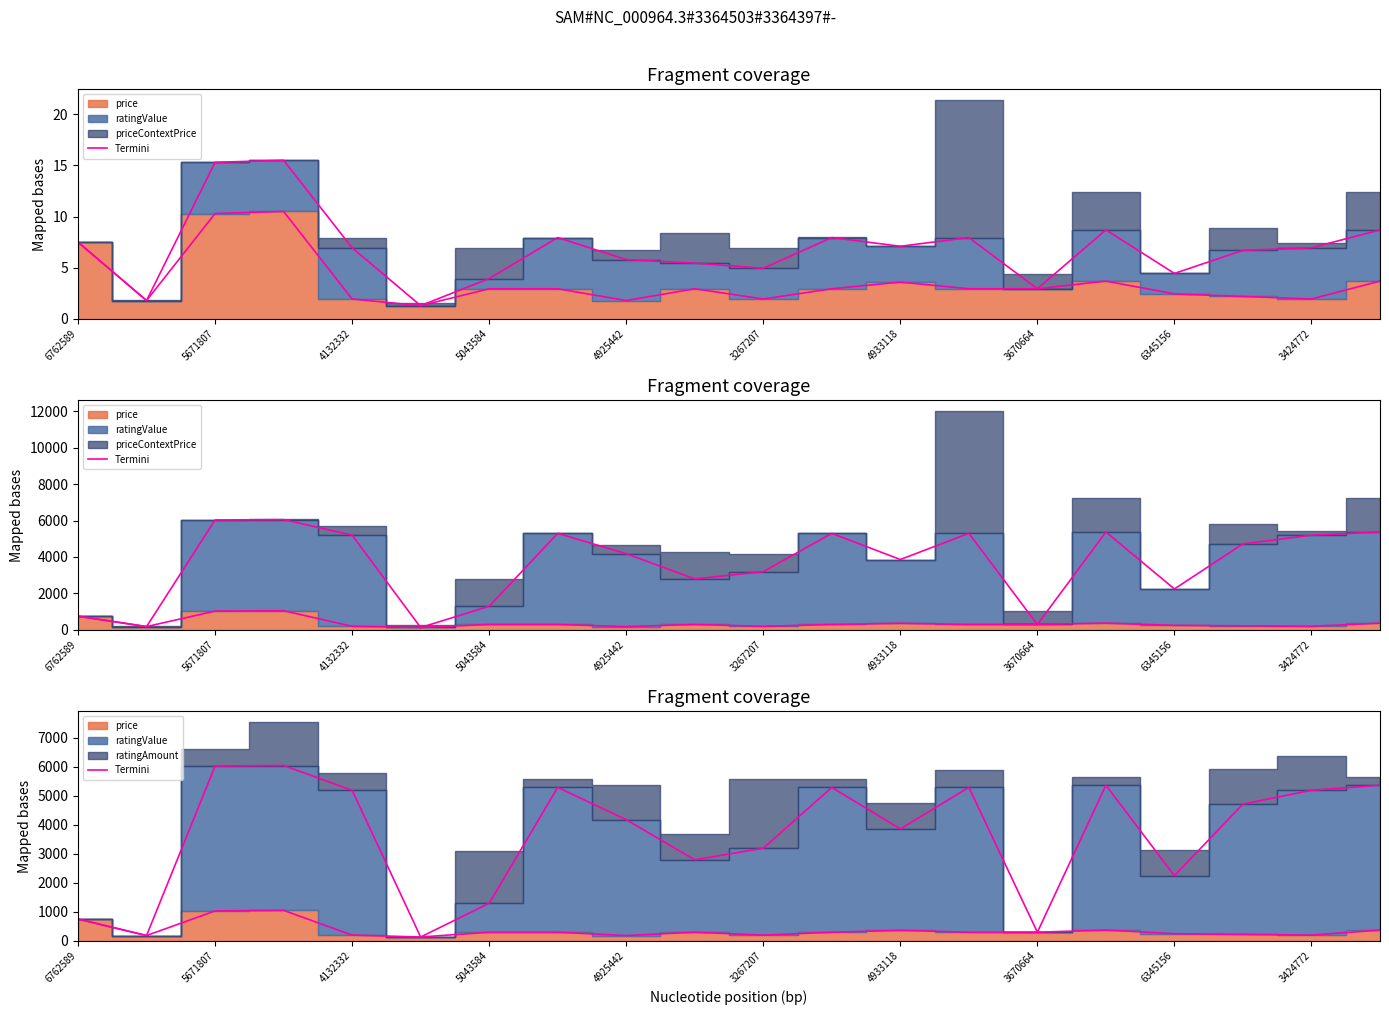

How many interior local valleys (lower than both neighbors) does the data have?

6